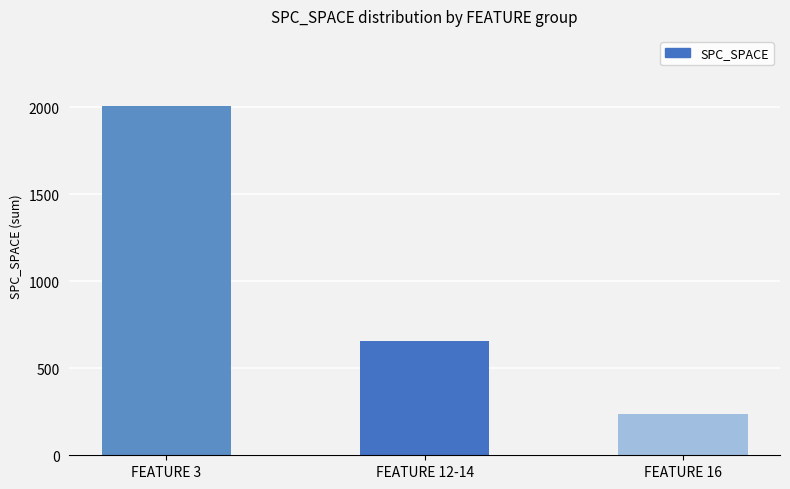

Read the value at FEATURE 16.

238